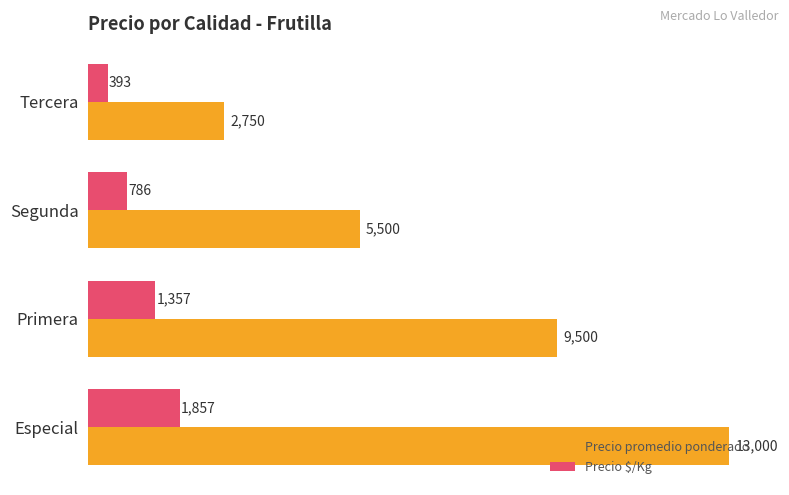

At how many categories does at least one series exceed 4752?

3